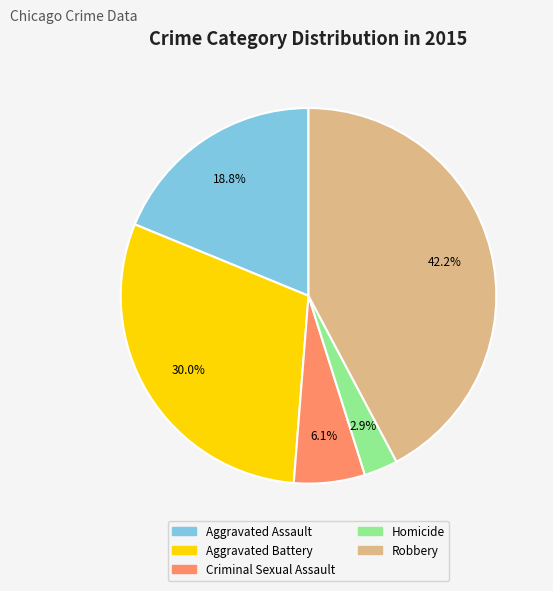

To the nearest percent, what percentage of the pie is Homicide?

3%